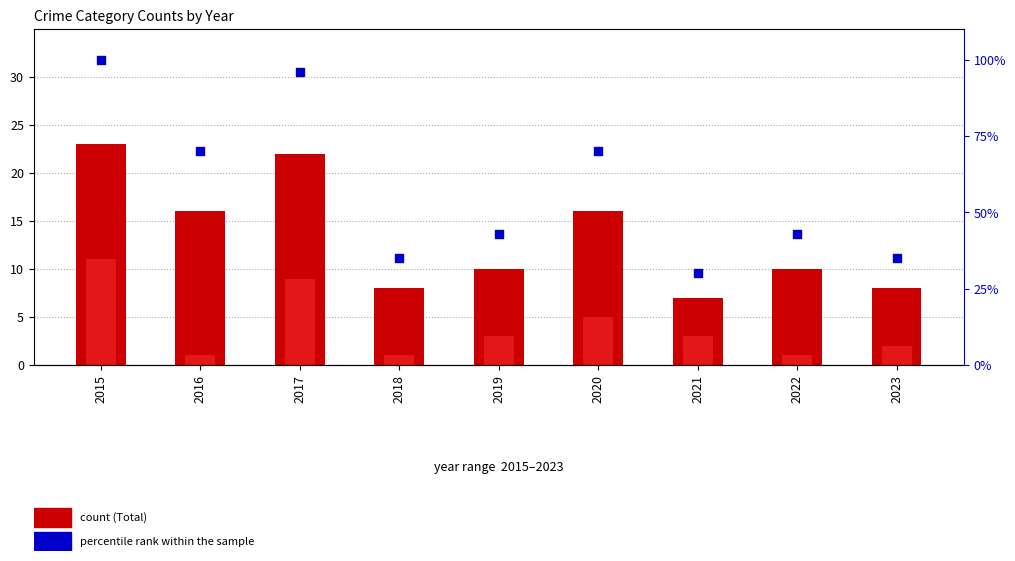

Which series reaches the minimum Y coordinate?

Robbery